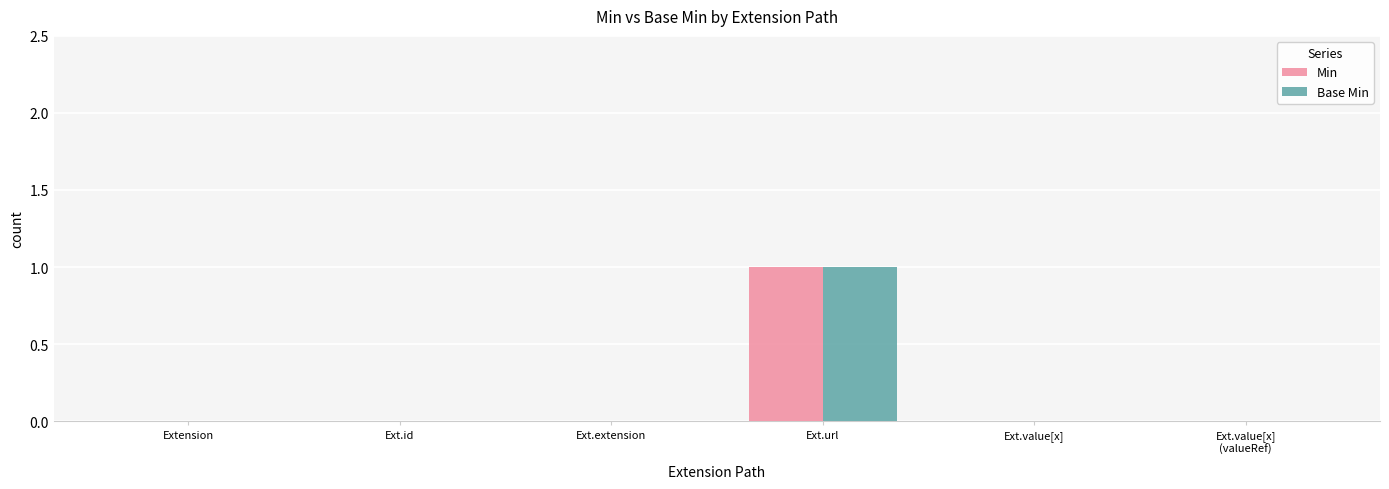

The value of Min at Ext.extension is 0. True or false?

True